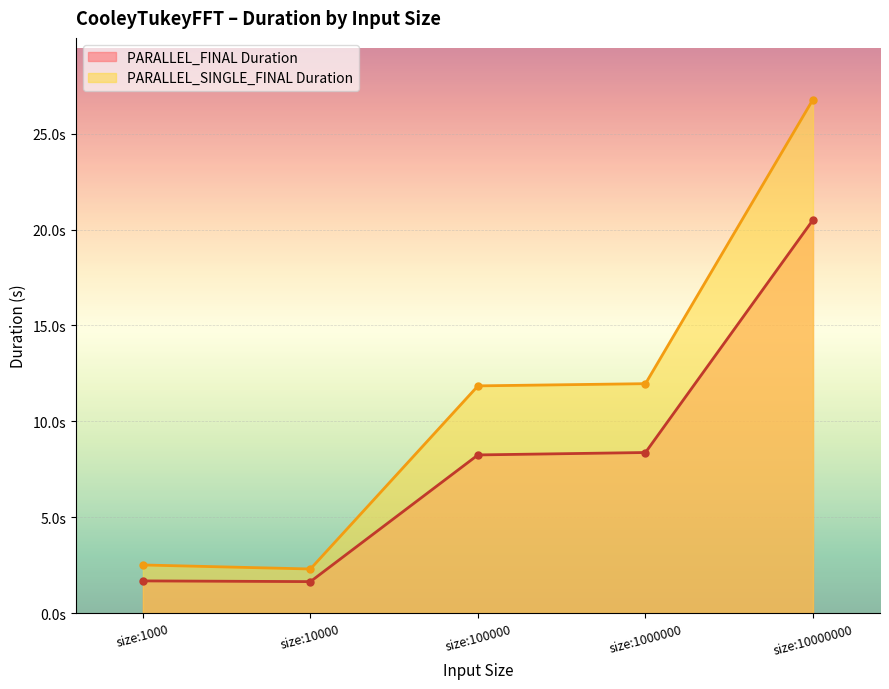

Rank the series at size:1000000 from highest to lowest value.

PARALLEL_SINGLE_FINAL Duration, PARALLEL_FINAL Duration